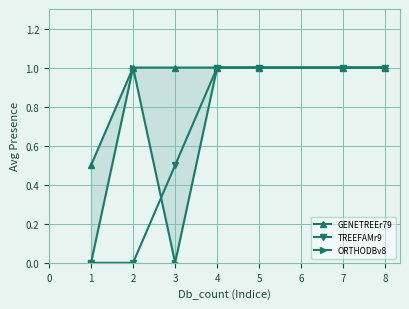

The TREEFAMr9 series shows 0.7 at 8. True or false?

False